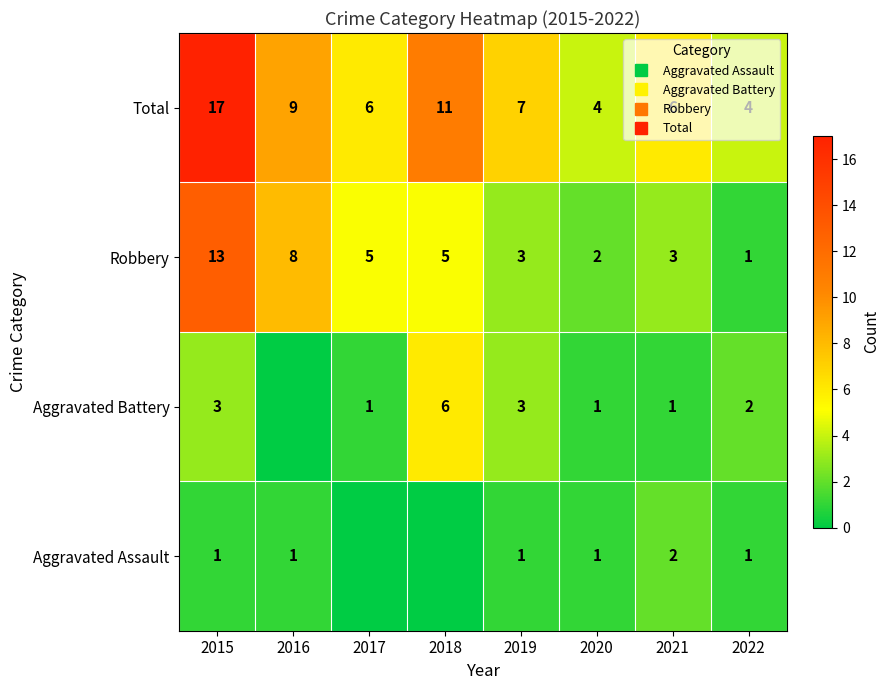

The value of Robbery at 2015 is 13. True or false?

True